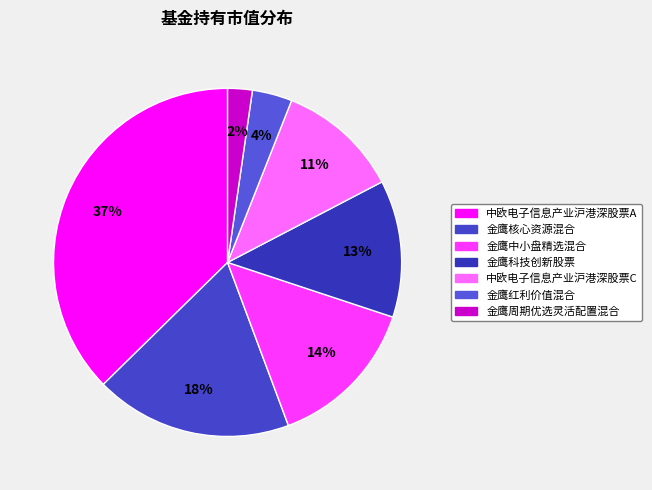

What is the largest slice in the pie chart?

中欧电子信息产业沪港深股票A